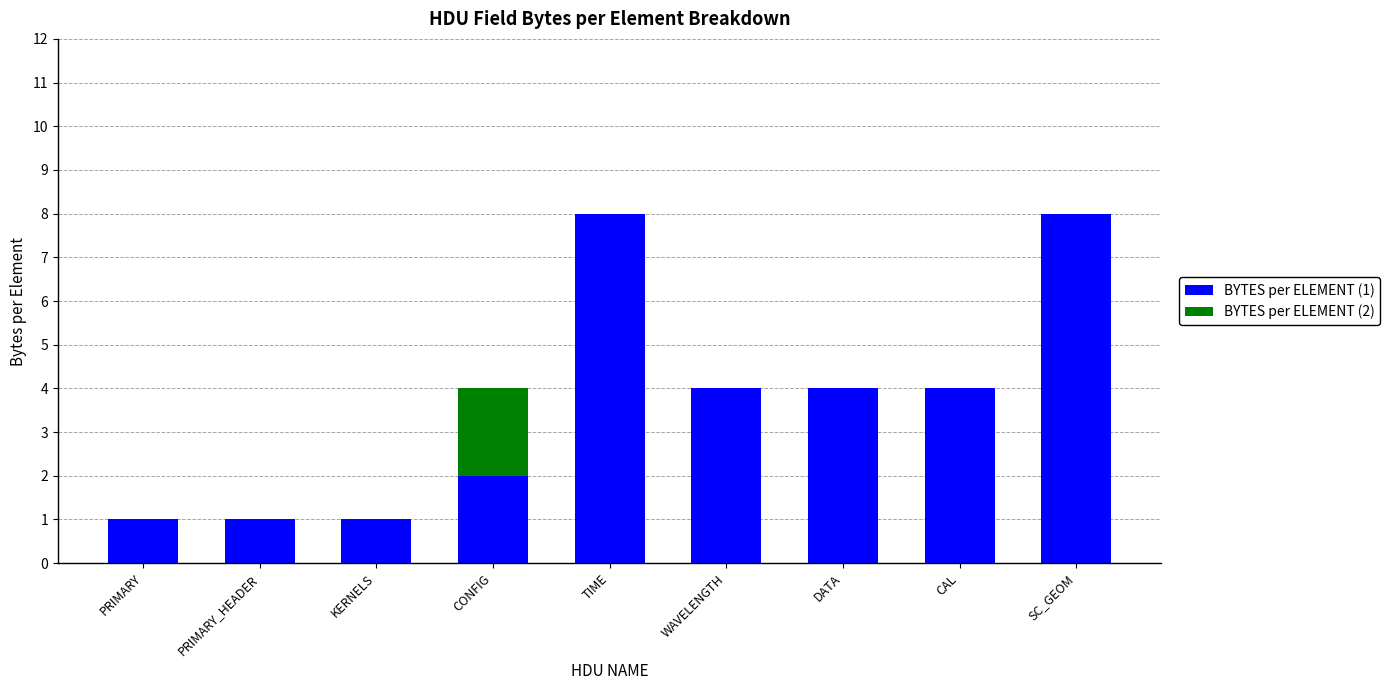

How many categories are shown in the chart?

9